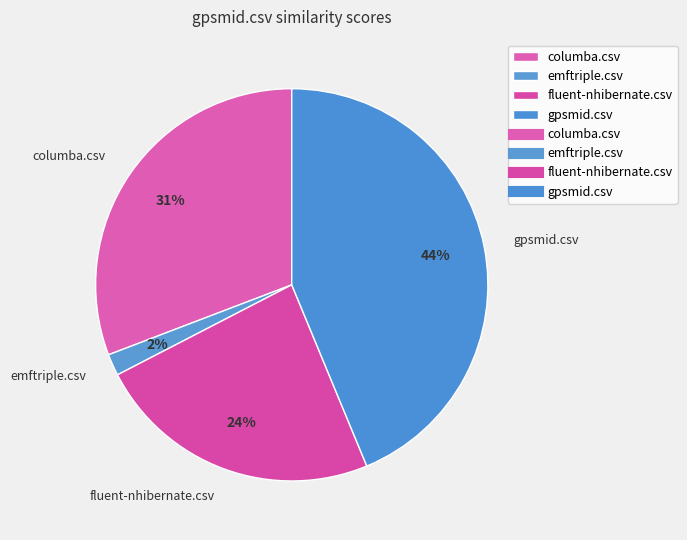

Which has a higher value, emftriple.csv or columba.csv?

columba.csv